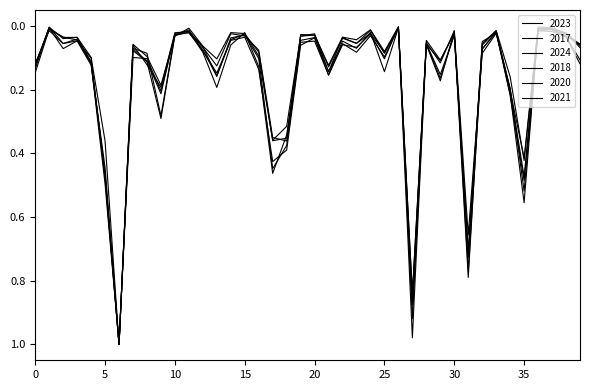

Does the chart display data point markers on the line(s)?

No